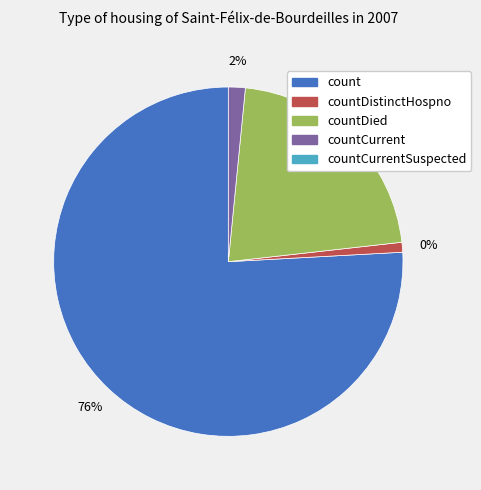

Is it true that countDistinctHospno is 1% of the pie?

True